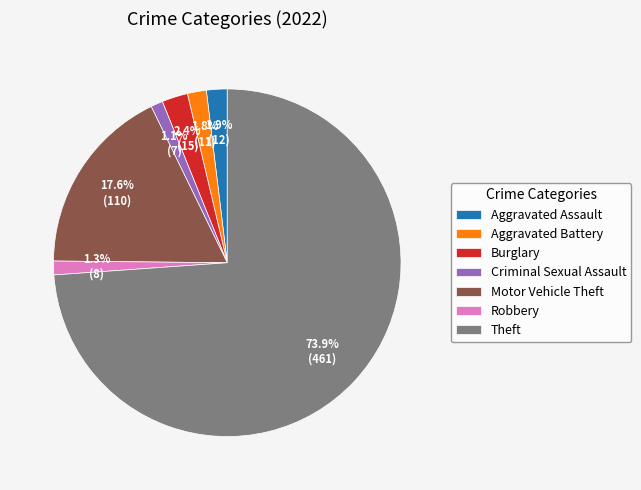

Which category has the biggest portion of the pie?

Theft